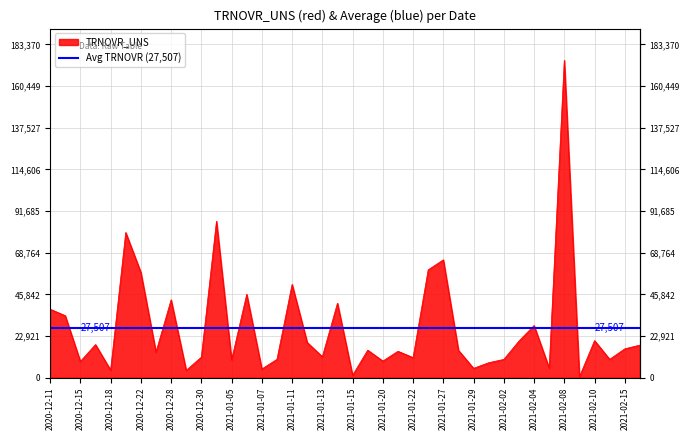

What is the label of the 36th point from the right?

2020-12-18